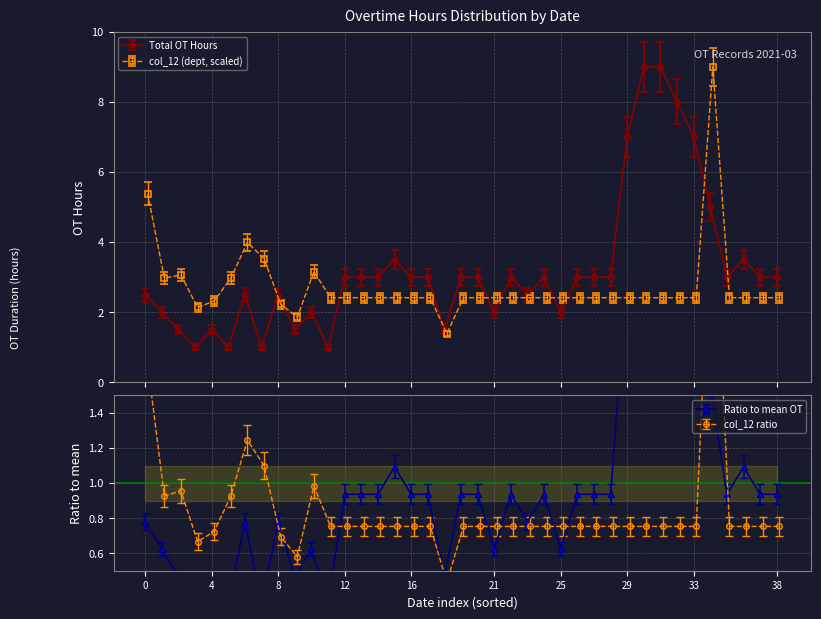

The value of col_12 (dept) at 2021-03-29 is 3.7. True or false?

False